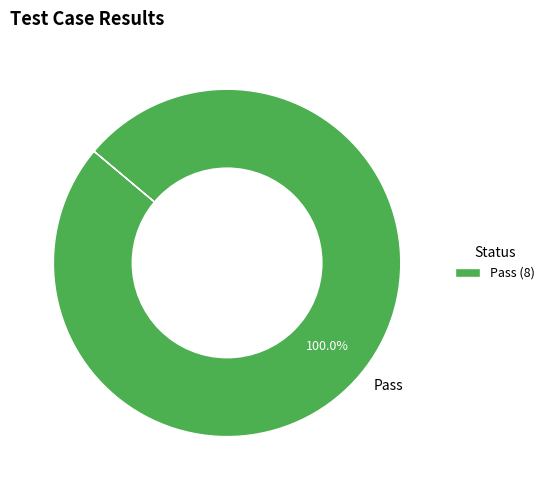

Is there a majority slice in this chart?

Yes